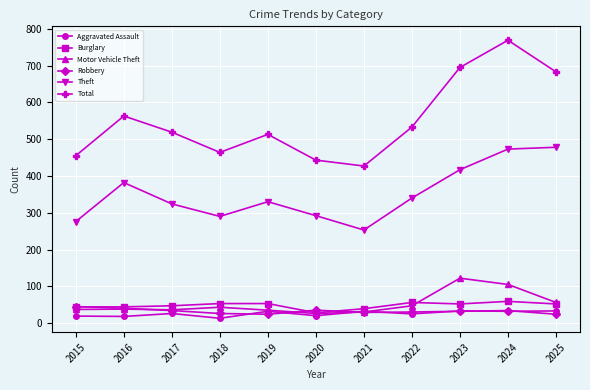

Which series has the largest total across all categories?

Total